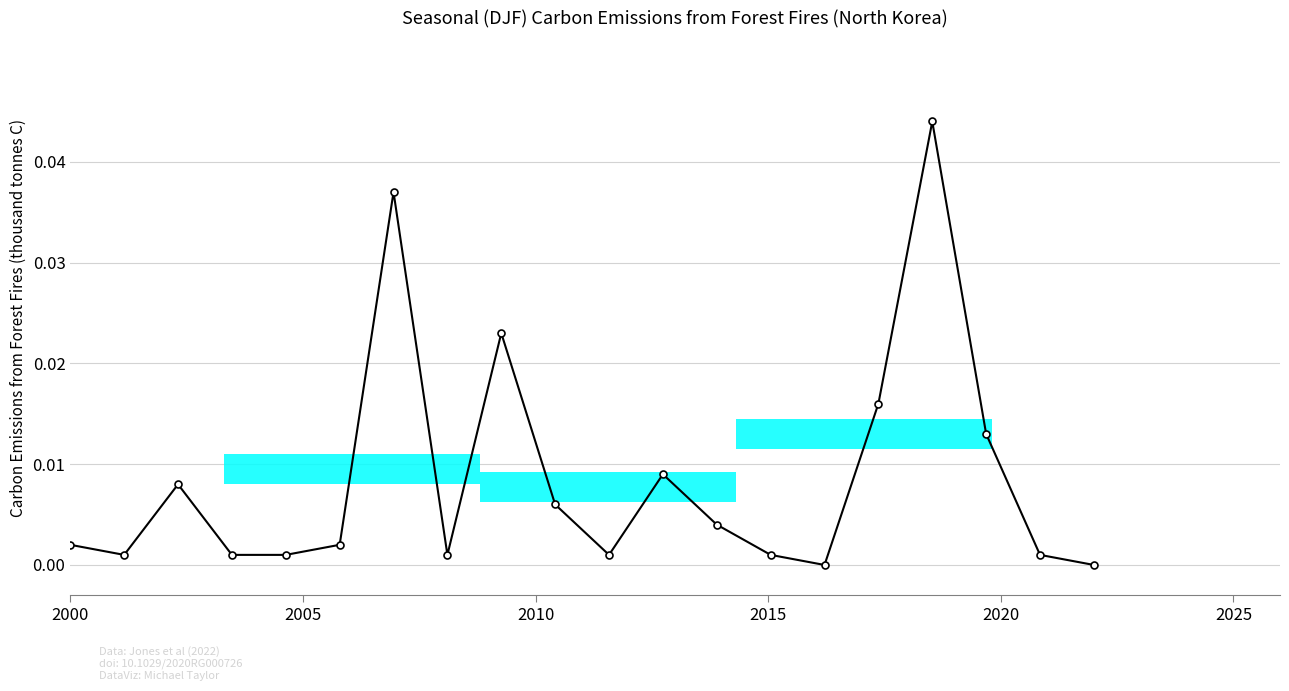

How many lines are shown in the chart?

1